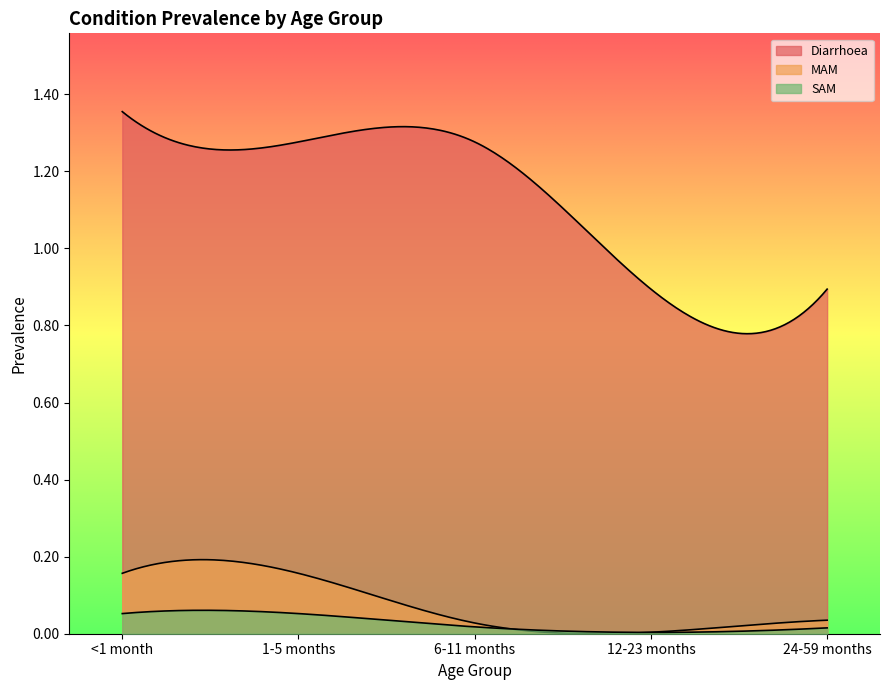

Reading right to left, what are all the values shown in this chart?

Diarrhoea: 24-59 months=0.9	12-23 months=0.9	6-11 months=1.3	1-5 months=1.3	<1 month=1.4
MAM: 24-59 months=0.0	12-23 months=0.0	6-11 months=0.0	1-5 months=0.2	<1 month=0.2
SAM: 24-59 months=0.0	12-23 months=0.0	6-11 months=0.0	1-5 months=0.1	<1 month=0.1